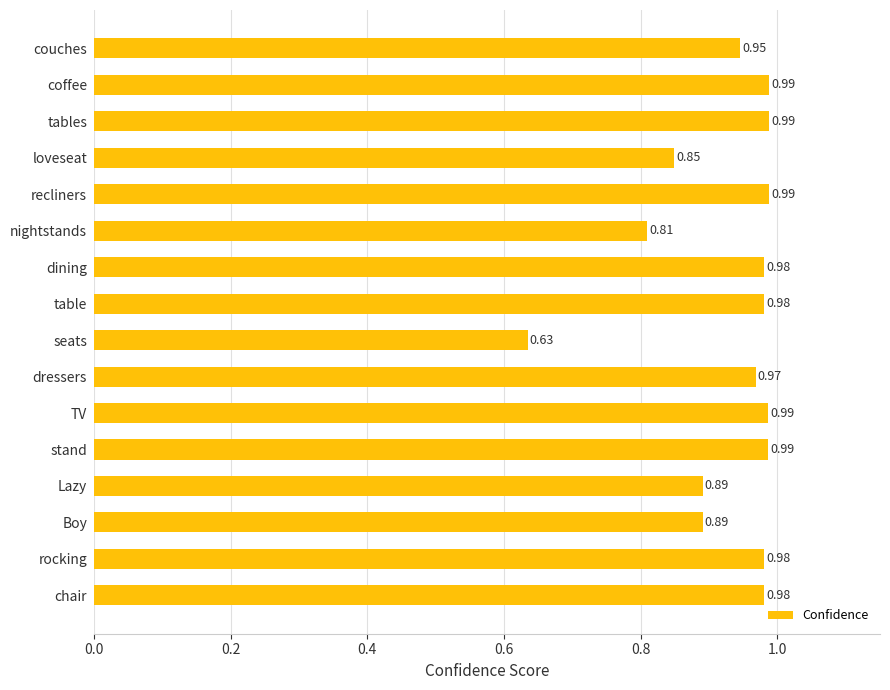

What is the sum of all values?

14.8